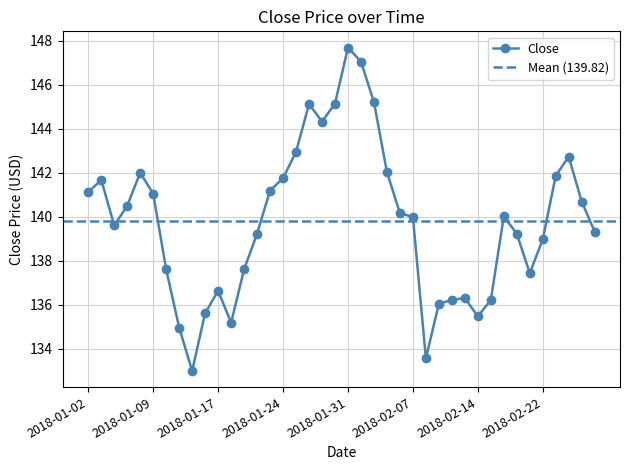

Which has a higher value, 2018-01-09 or 2018-02-21?

2018-01-09